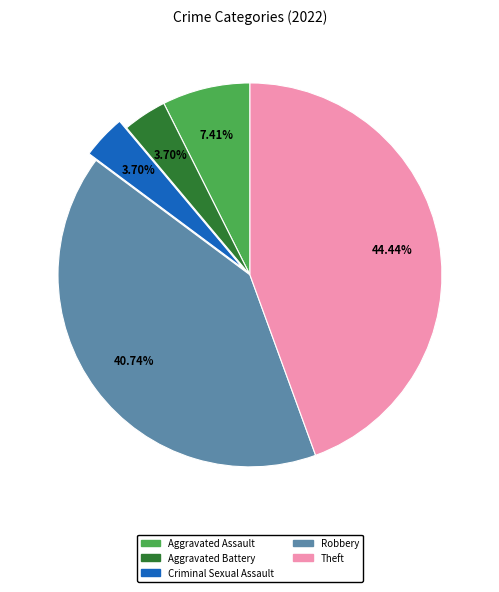

Between Theft and Robbery, which is larger?

Theft